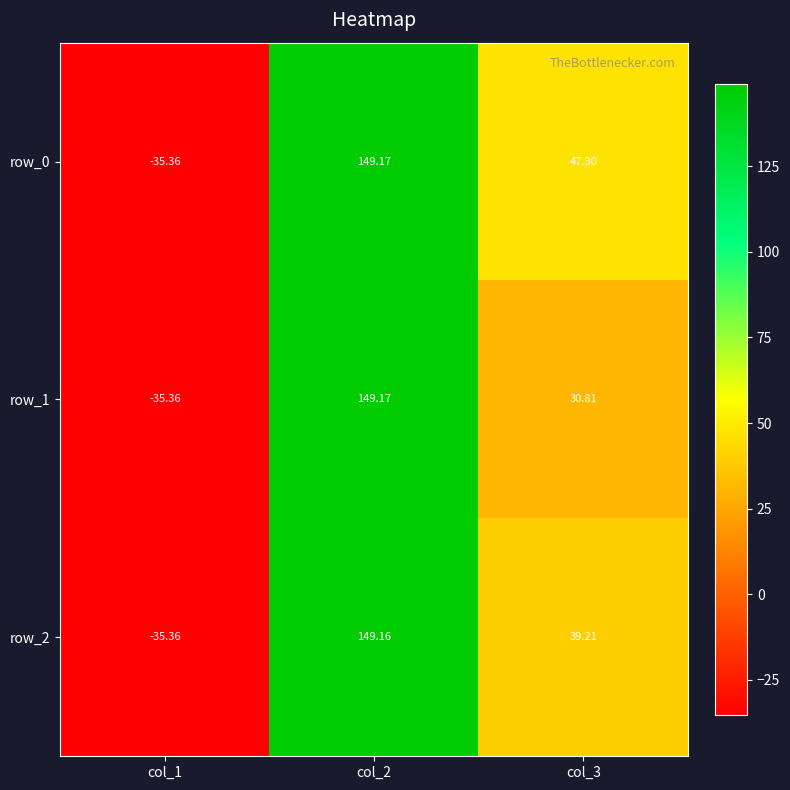

Is the value of row_0 at col_3 greater than the value of row_2 at col_2?

No